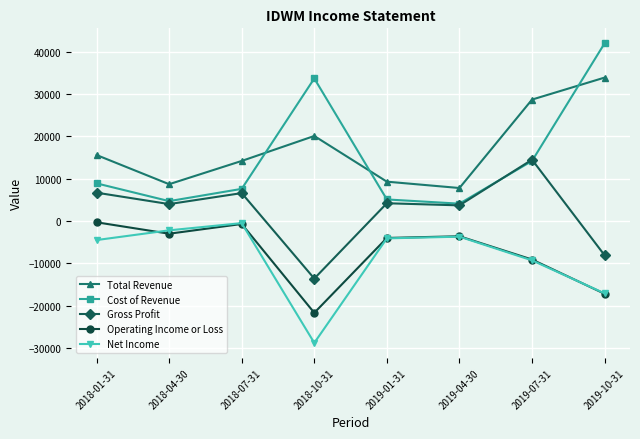

The value of Total Revenue at 2018-07-31 is 8096. True or false?

False